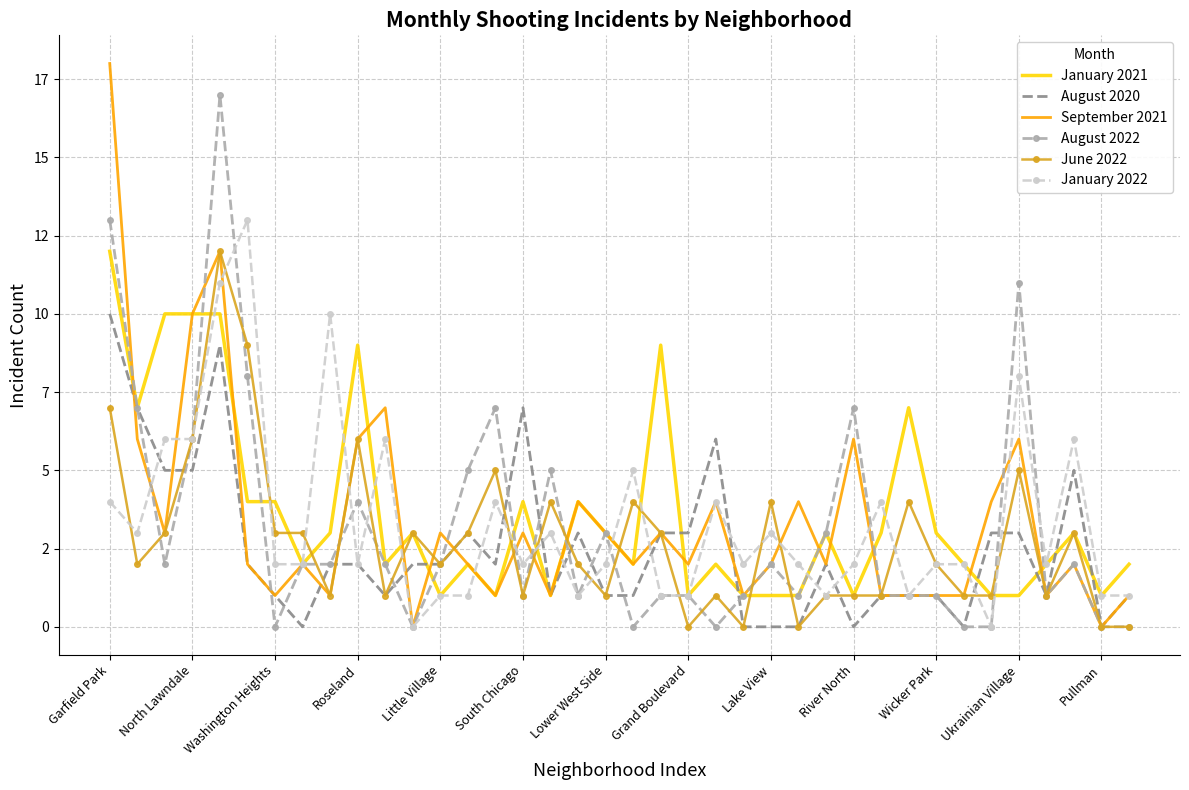

What are all the series names shown in the legend?

January 2021, August 2020, September 2021, August 2022, June 2022, January 2022